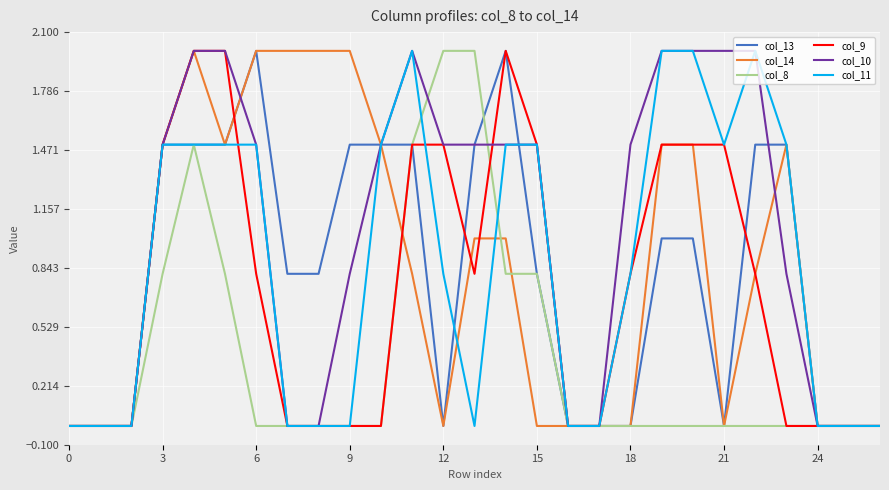

What is the maximum value shown in the chart?

2.0